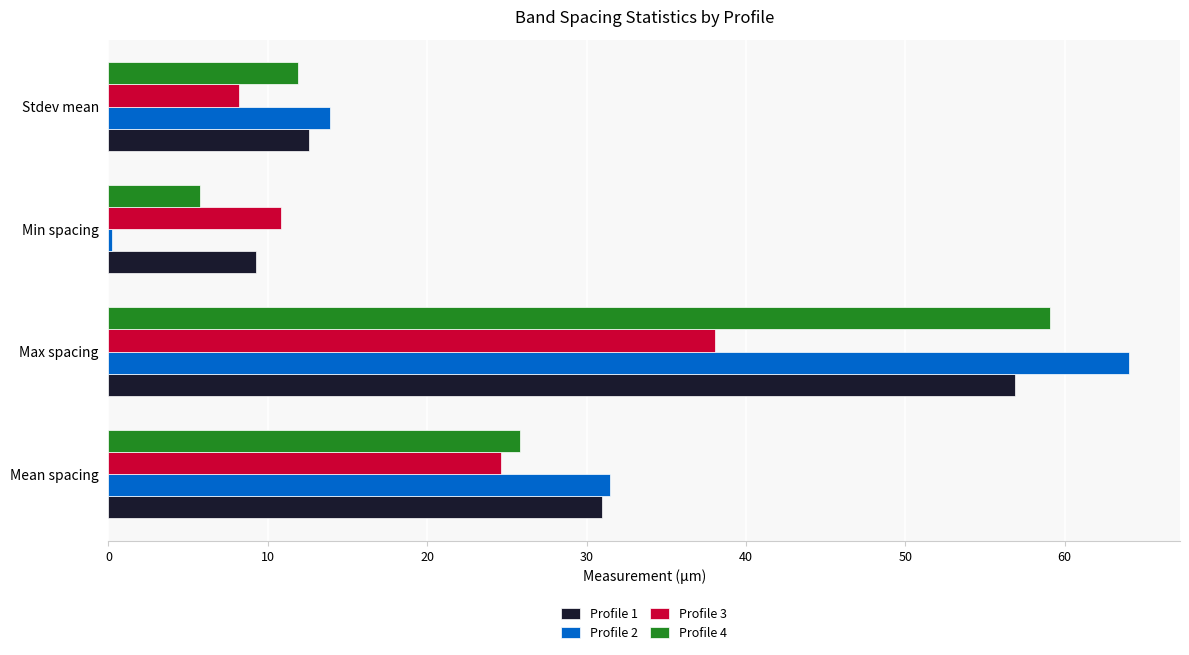

At which category is the sum across all series the highest?

Max spacing